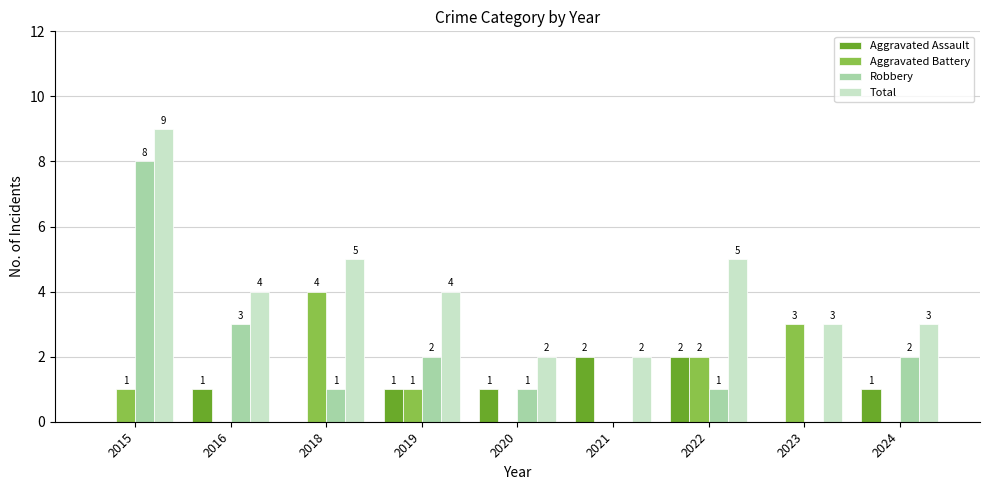

Reading left to right, list all the values displayed in this chart.

Aggravated Assault: 2015=0	2016=1	2018=0	2019=1	2020=1	2021=2	2022=2	2023=0	2024=1
Aggravated Battery: 2015=1	2016=0	2018=4	2019=1	2020=0	2021=0	2022=2	2023=3	2024=0
Robbery: 2015=8	2016=3	2018=1	2019=2	2020=1	2021=0	2022=1	2023=0	2024=2
Total: 2015=9	2016=4	2018=5	2019=4	2020=2	2021=2	2022=5	2023=3	2024=3